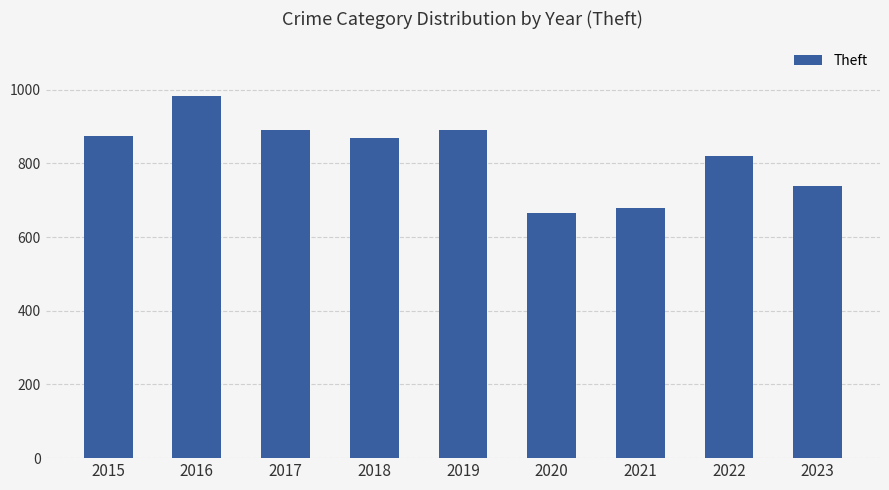

At which category does the chart reach its peak across all series?

2016